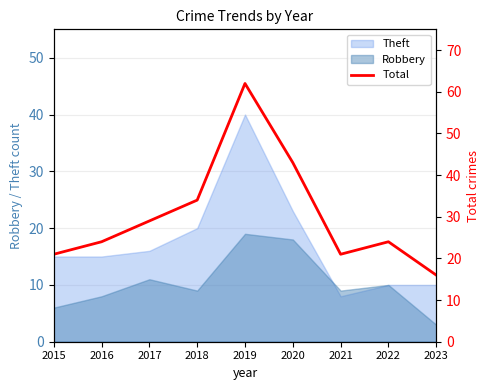

What is the approximate value at 2023, to the nearest 5?

15